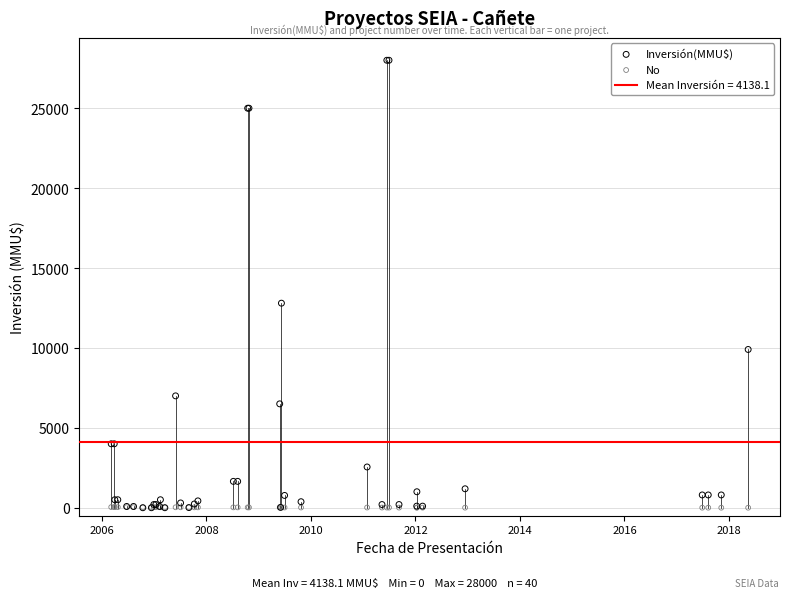

In the Inversión(MMU$) series, what Y value is closest to 14000?

12800